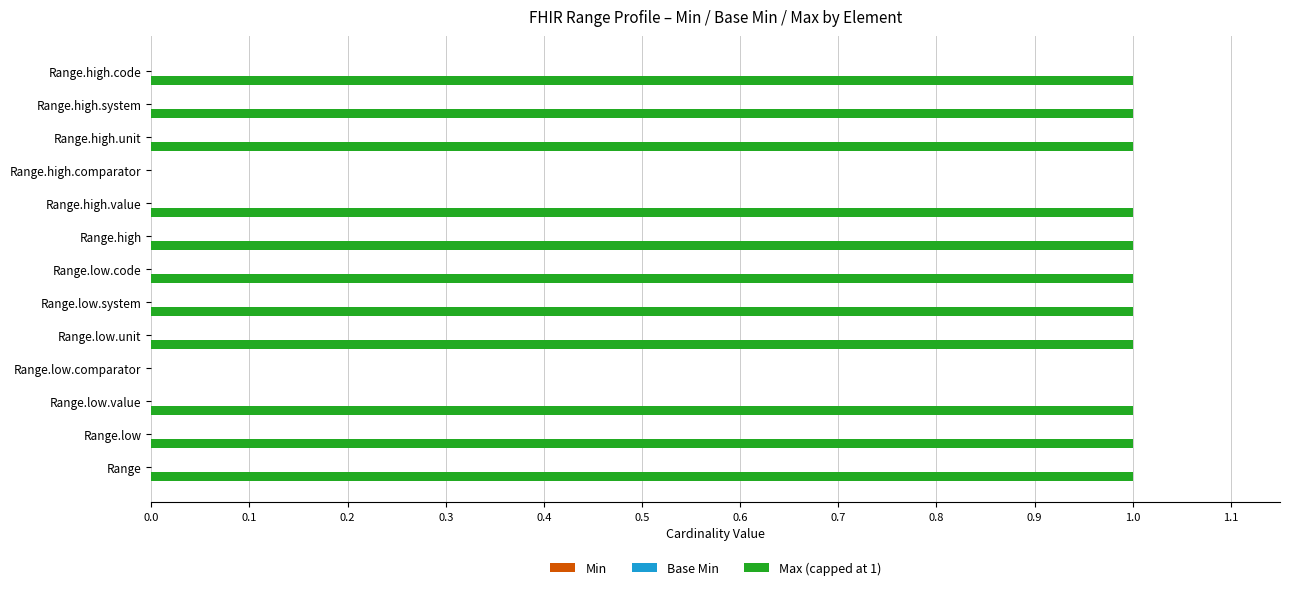

What is the sum of all values?

11